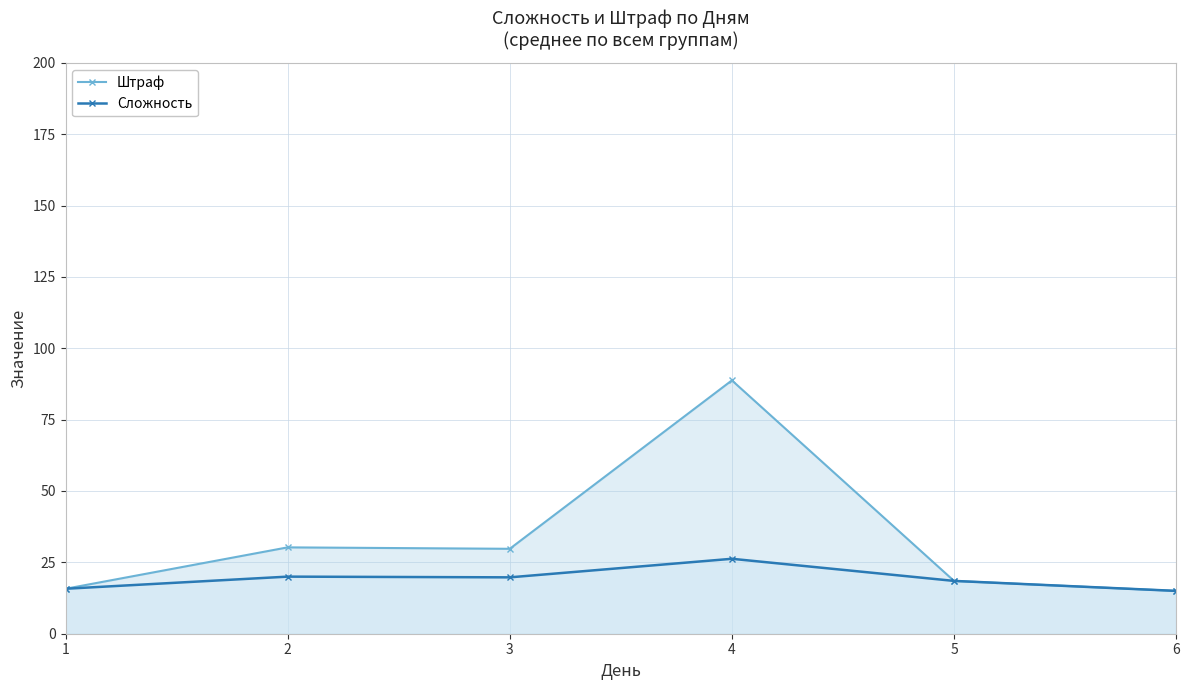

Which series has the largest range (max minus min)?

Штраф